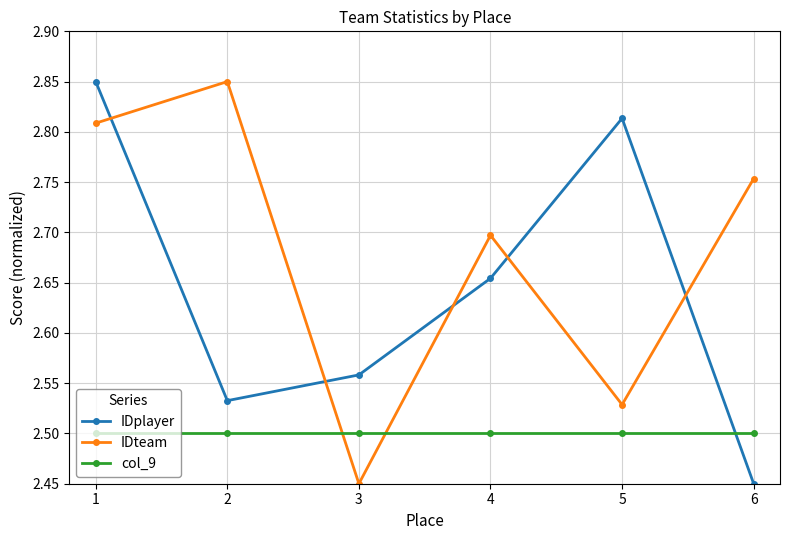

Rank the series at 1 from highest to lowest value.

IDplayer, IDteam, col_9